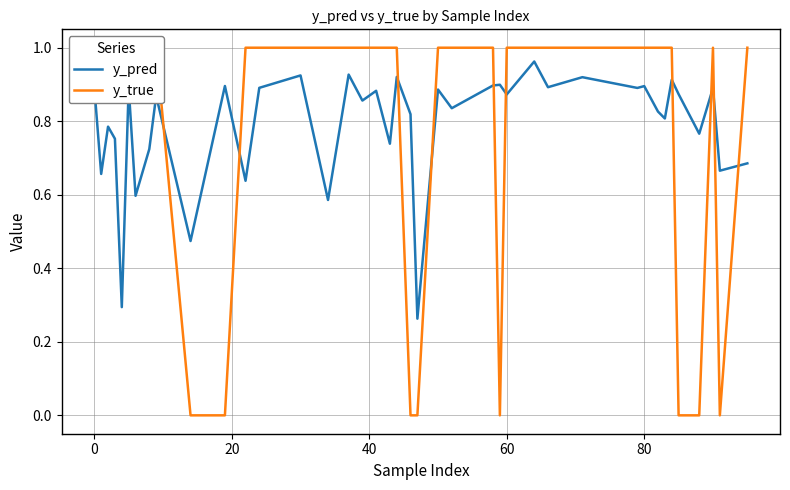

The y_true series shows 0.6 at 20. True or false?

False